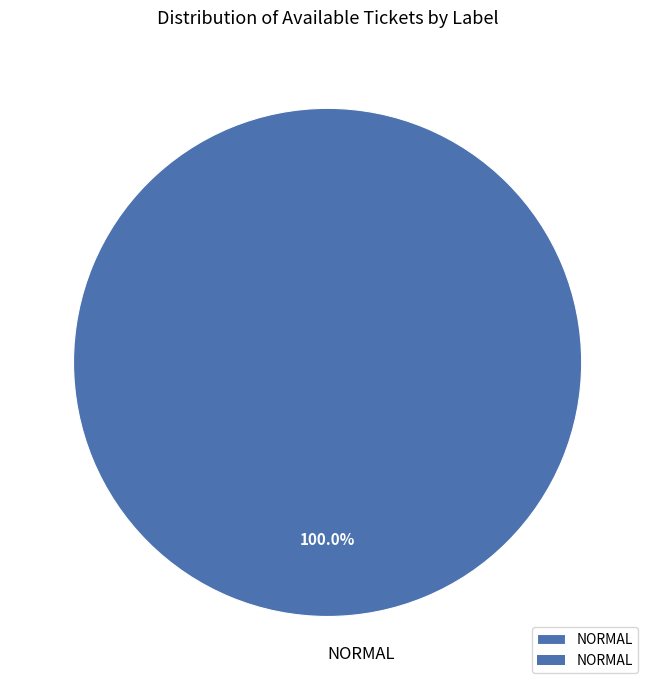

Which slice represents more than half of the pie?

NORMAL